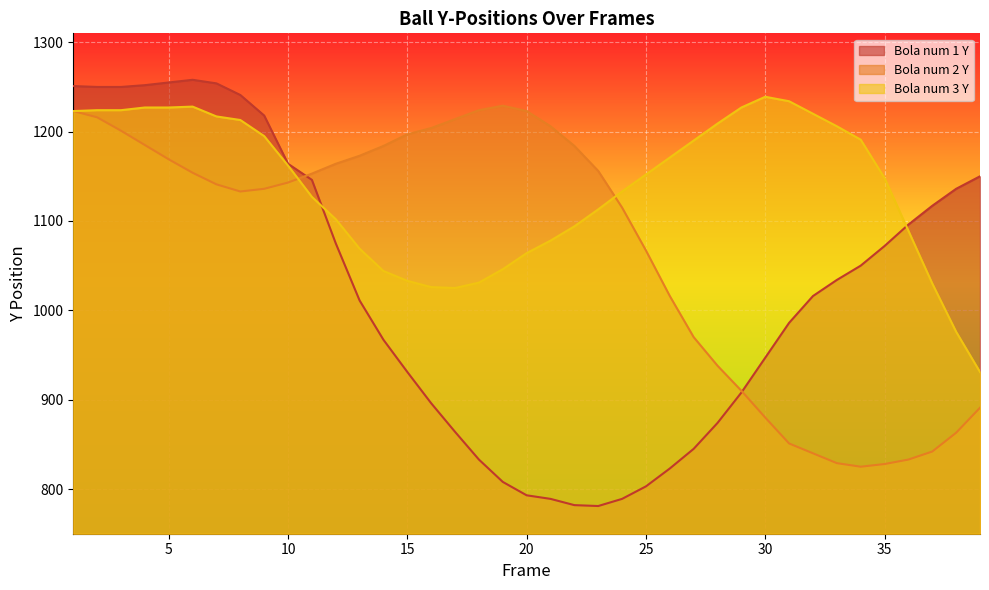

What is the total value across all series at 8?

3587